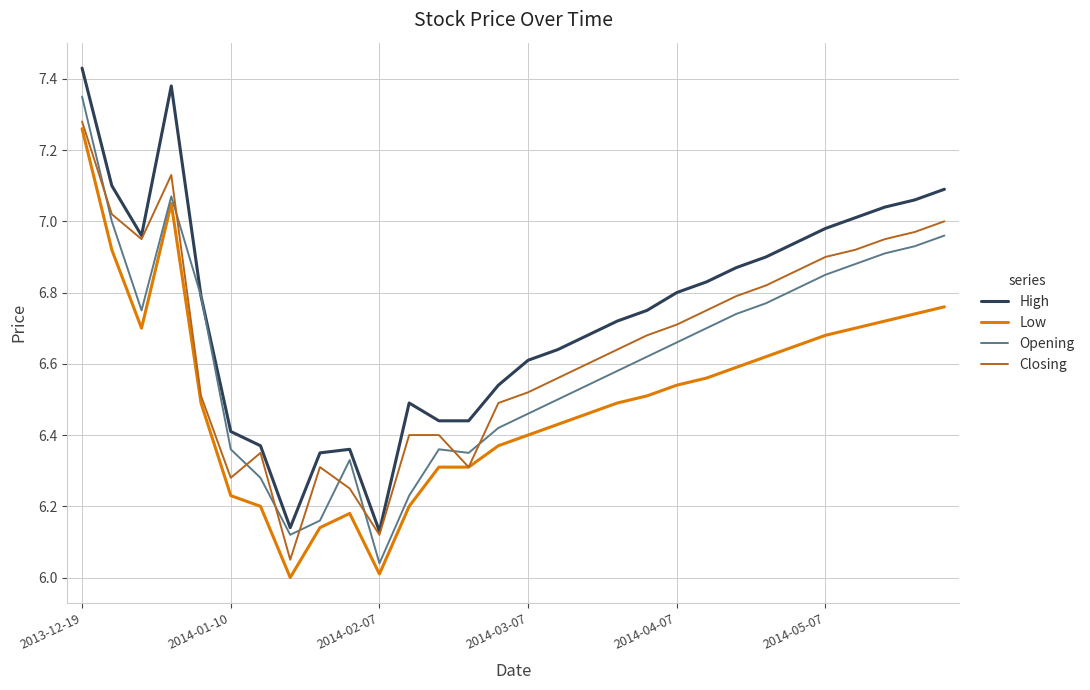

At how many categories does at least one series exceed 7?

7